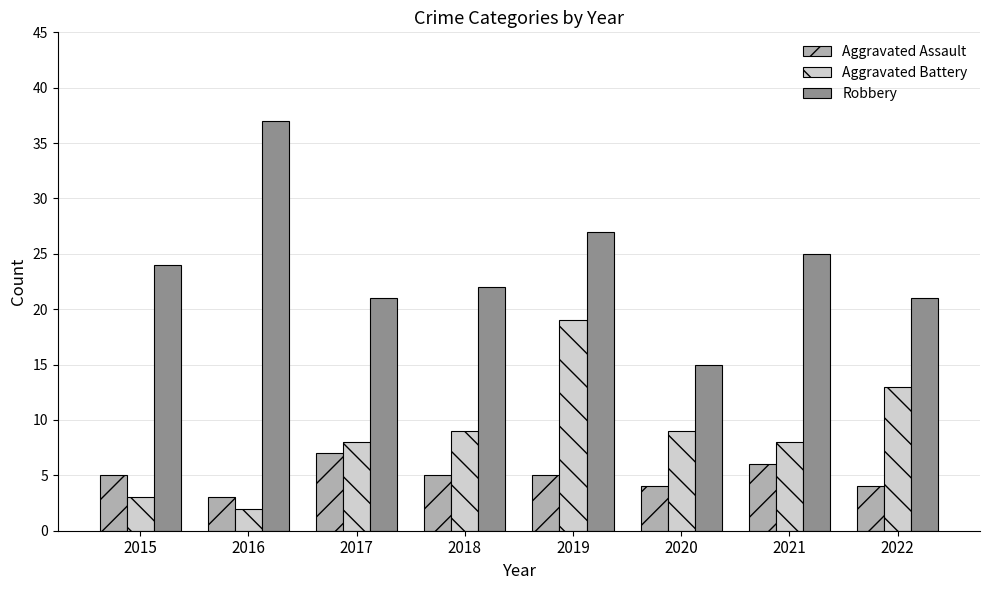

Which series has the largest range (max minus min)?

Robbery